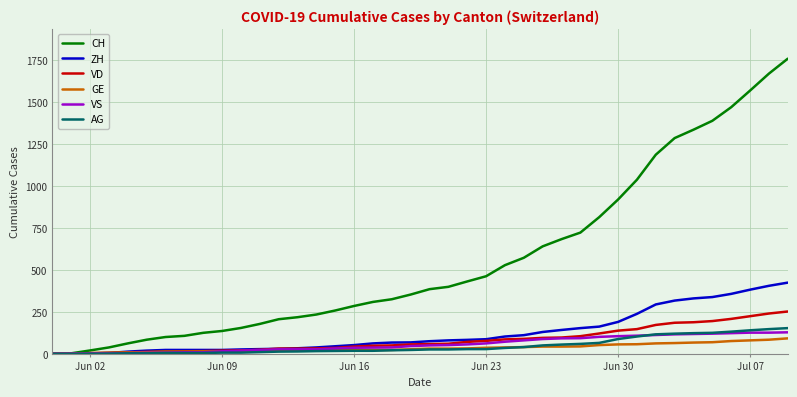

Which series has the largest range (max minus min)?

CH